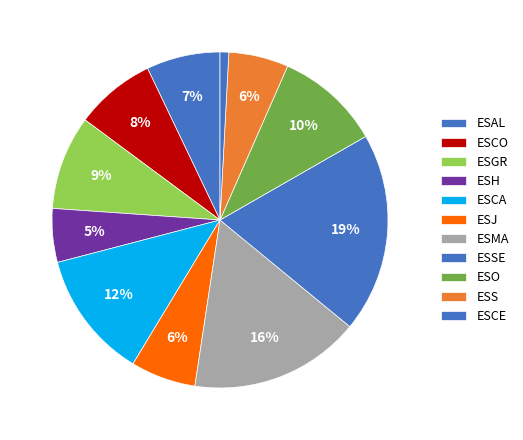

To the nearest percent, what is the difference between the ESGR and ESSE slice percentages?

10%